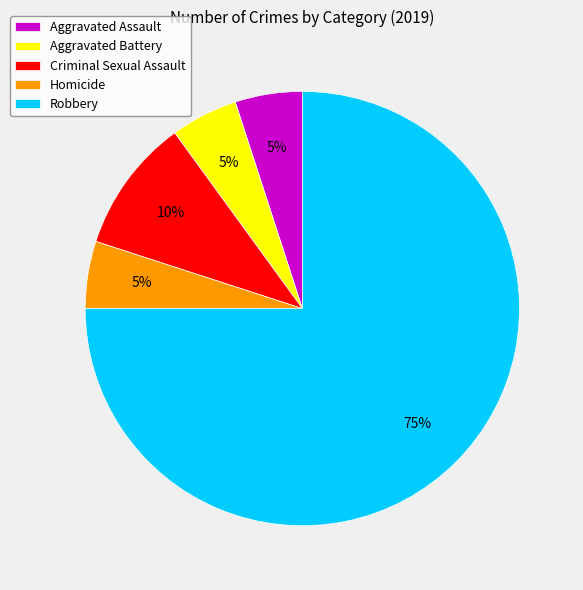

What percentage is the Homicide slice, to the nearest percent?

5%